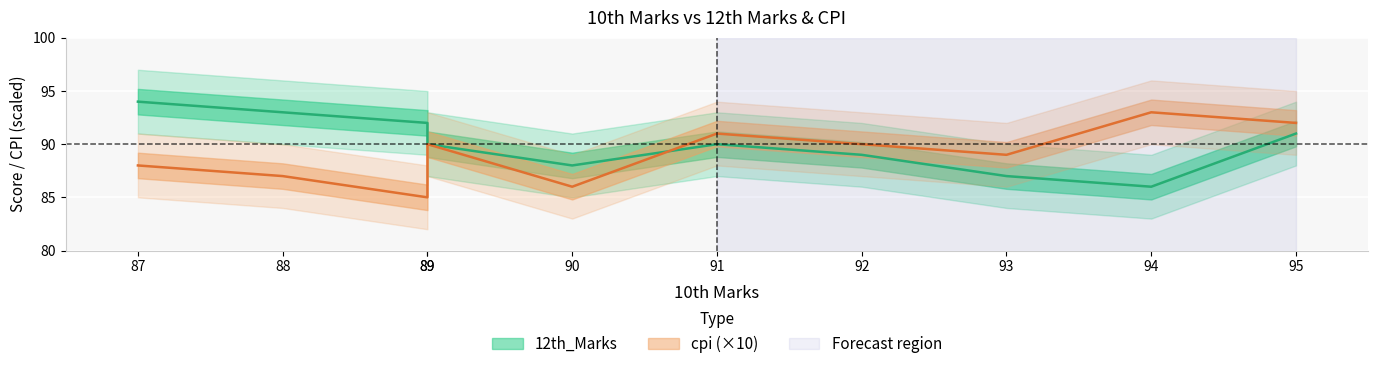

True or false: 12th_Marks has more than 2 interior local peaks.

False